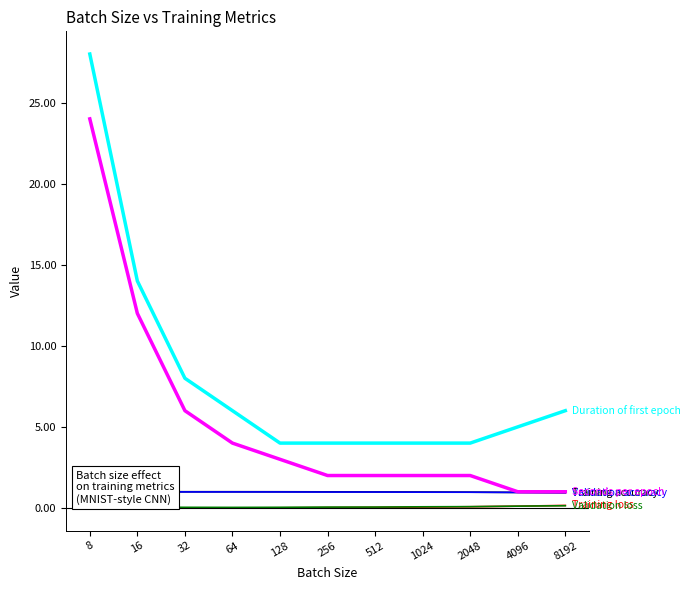

Reading left to right, list all the values displayed in this chart.

Training loss: 8=0.0	16=0.0	32=0.0	64=0.0	128=0.0	256=0.0	512=0.0	1024=0.1	2048=0.1	4096=0.1	8192=0.2
Training accuracy: 8=1.0	16=1.0	32=1.0	64=1.0	128=1.0	256=1.0	512=1.0	1024=1.0	2048=1.0	4096=1.0	8192=0.9
Validation loss: 8=0.0	16=0.0	32=0.0	64=0.0	128=0.0	256=0.1	512=0.1	1024=0.1	2048=0.1	4096=0.1	8192=0.1
Validation accuracy: 8=1.0	16=1.0	32=1.0	64=1.0	128=1.0	256=1.0	512=1.0	1024=1.0	2048=1.0	4096=1.0	8192=0.9
Seconds per epoch: 8=24.0	16=12.0	32=6.0	64=4.0	128=3.0	256=2.0	512=2.0	1024=2.0	2048=2.0	4096=1.0	8192=1.0
Duration of first epoch: 8=28.0	16=14.0	32=8.0	64=6.0	128=4.0	256=4.0	512=4.0	1024=4.0	2048=4.0	4096=5.0	8192=6.0